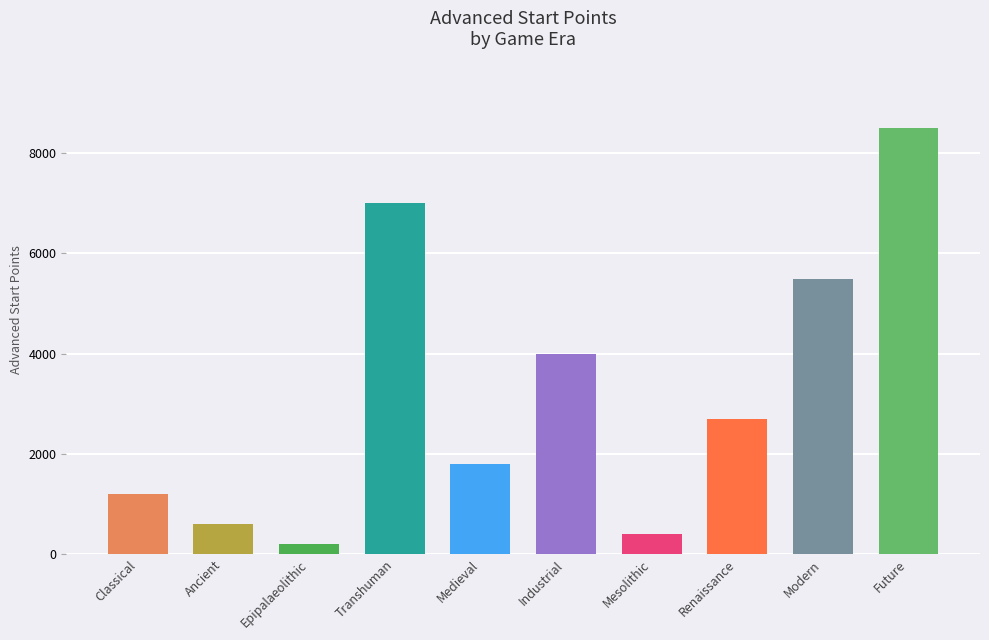

How many groups of bars are there?

10